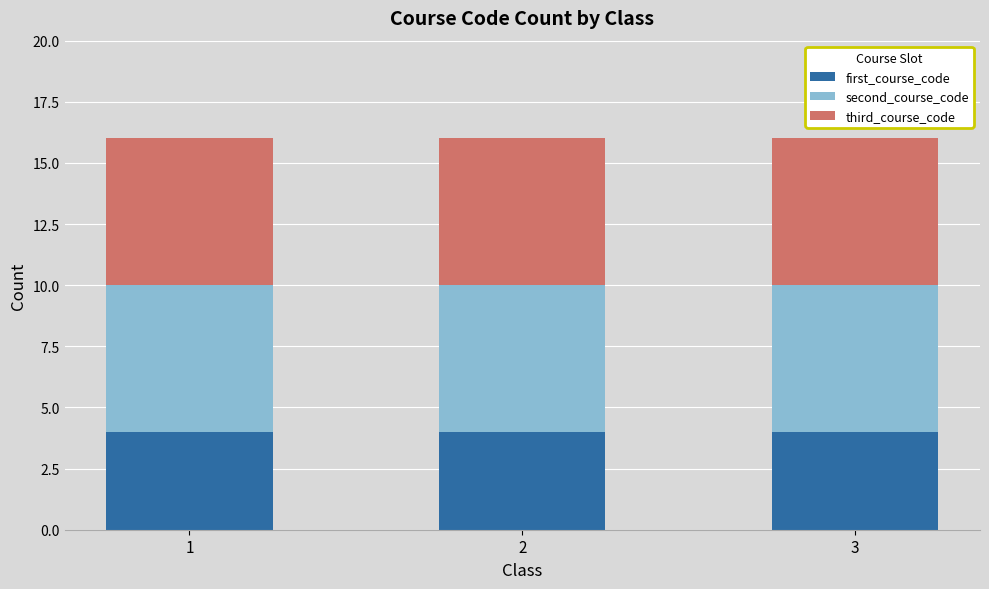

True or false: first_course_code has a value of 4 at 3.

True